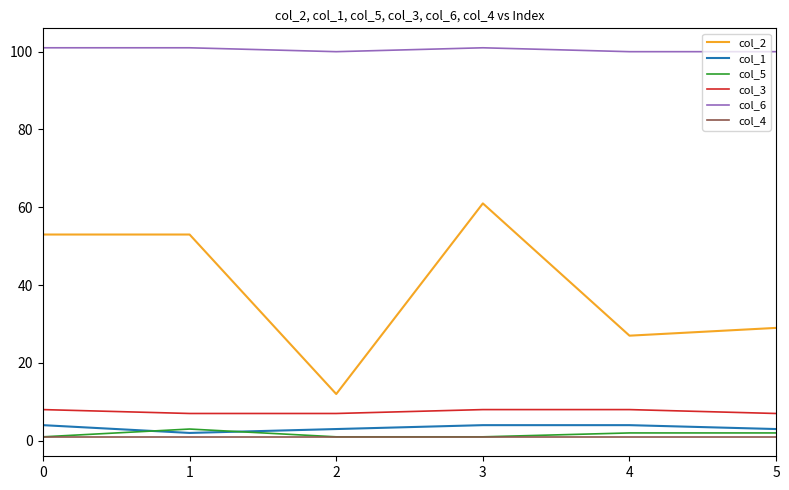

Is the value of col_5 at 0 greater than the value of col_2 at 3?

No